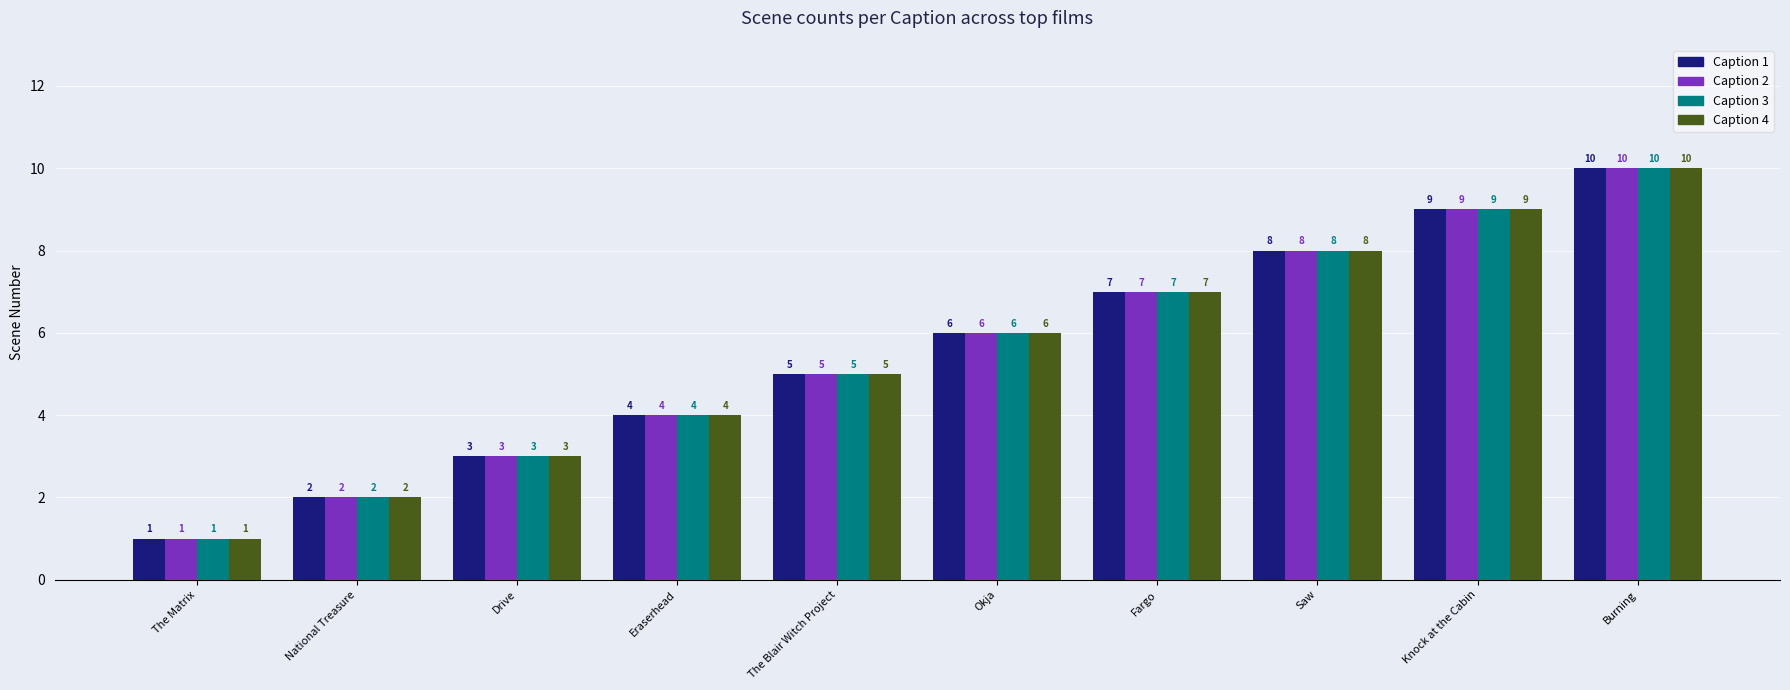

Rank the categories by Caption 4 value from highest to lowest.

Burning, Knock at the Cabin, Saw, Fargo, Okja, The Blair Witch Project, Eraserhead, Drive, National Treasure, The Matrix